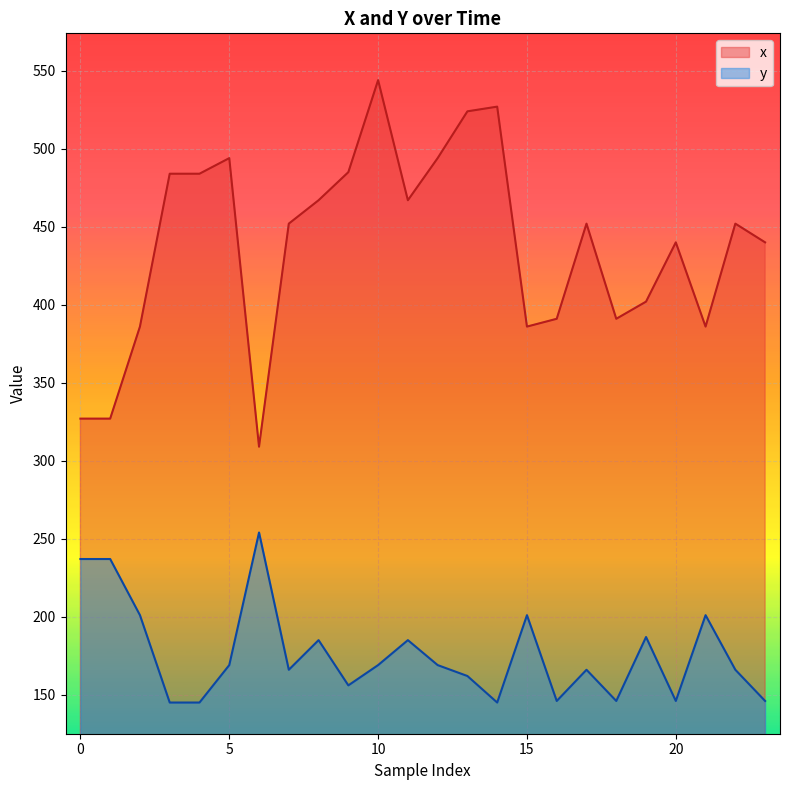

At which label does x reach its peak?

10